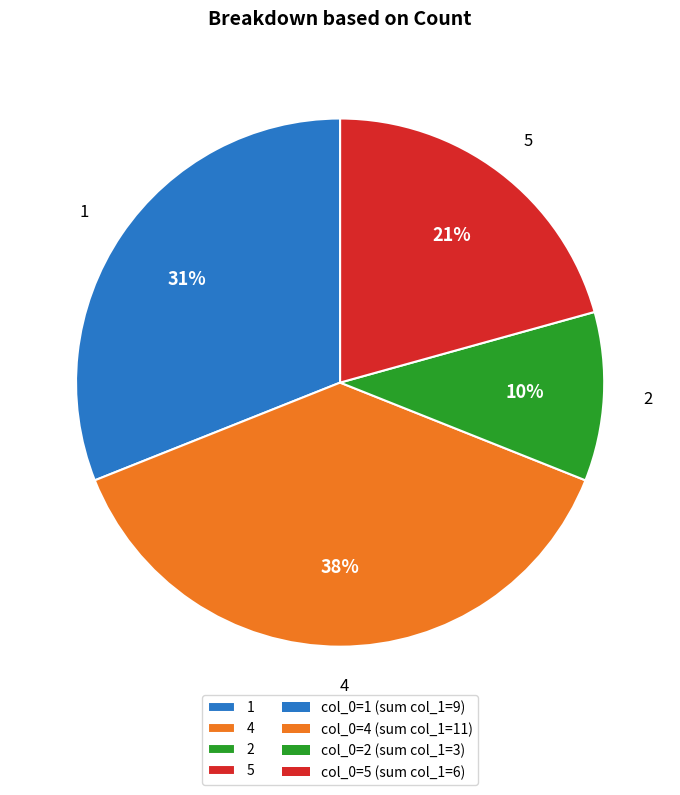

How many segments does this pie chart have?

4